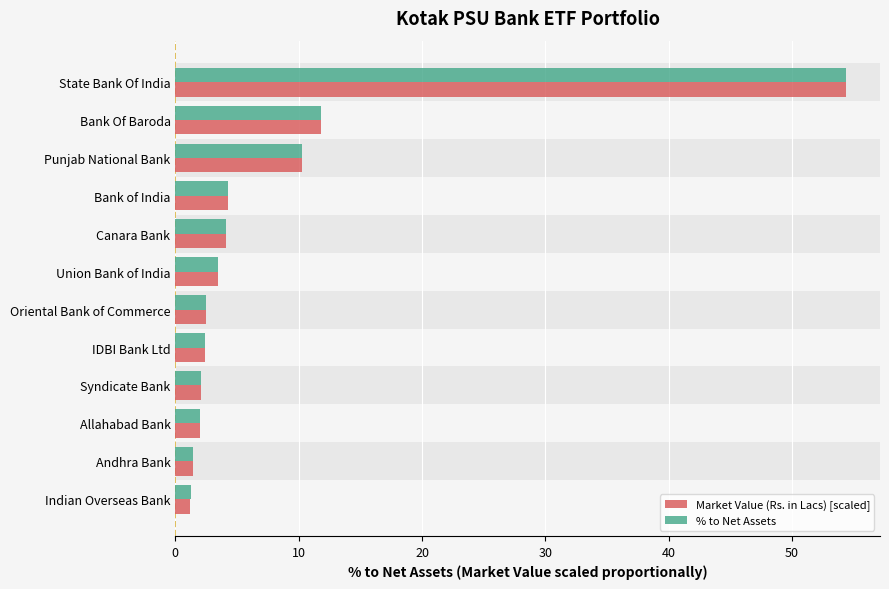

What is the minimum value shown in the chart?

1.2